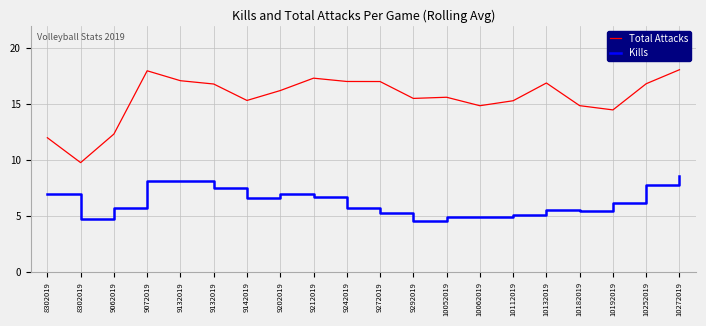

Is this an area chart (filled region under the line)?

No